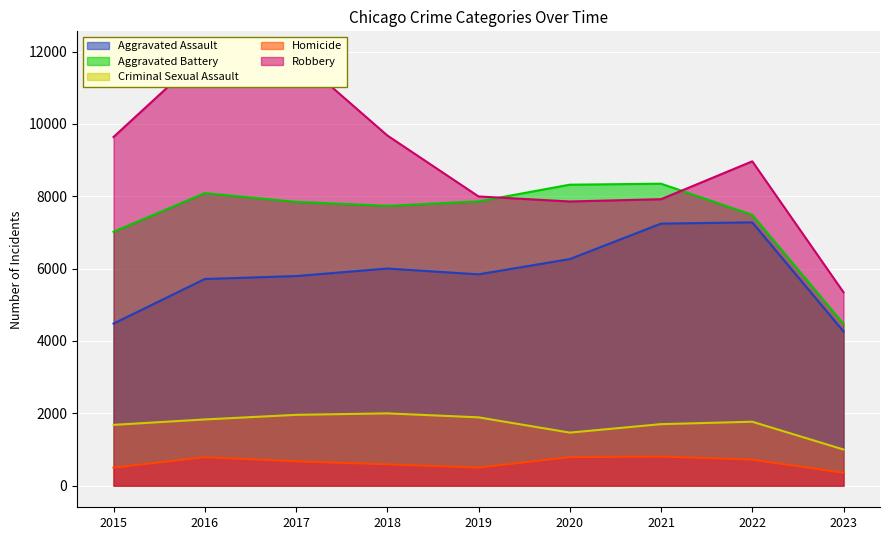

Which series has the largest total across all categories?

Robbery